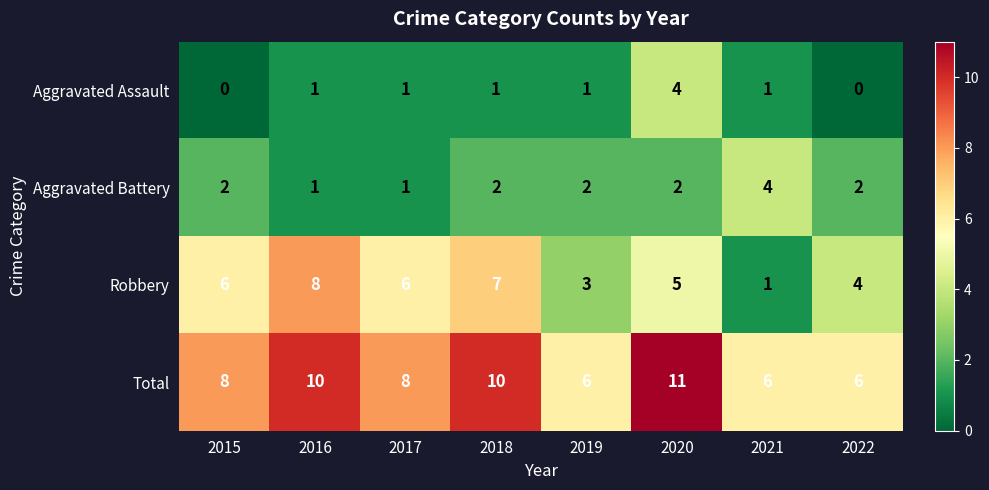

Rank the series at 2018 from highest to lowest value.

Total, Robbery, Aggravated Battery, Aggravated Assault